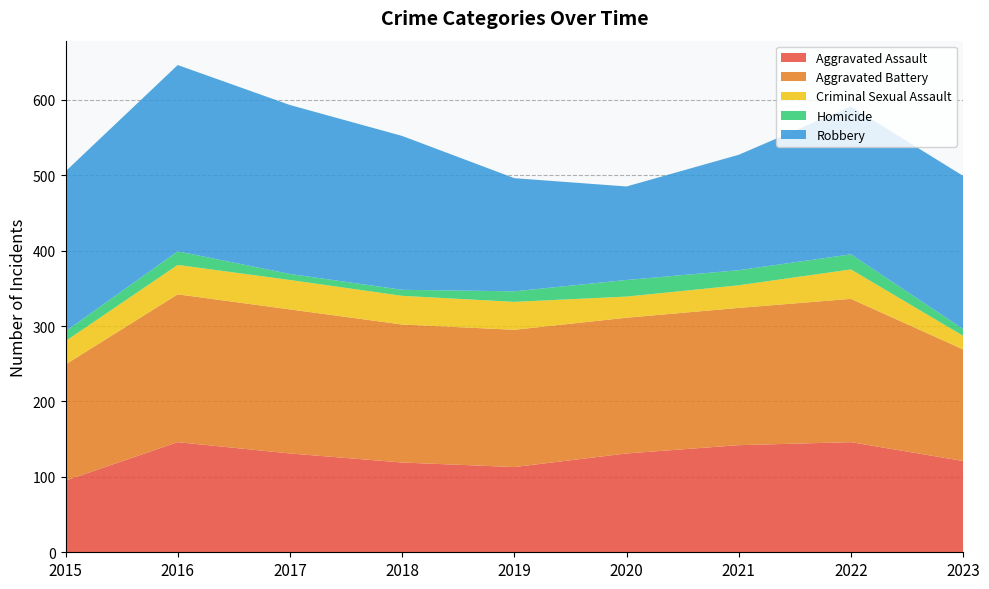

Reading right to left, extract all data points from this chart.

Aggravated Assault: 121	146	142	131	113	119	131	146	95
Aggravated Battery: 148	190	182	180	182	183	191	196	154
Criminal Sexual Assault: 18	39	30	28	37	38	39	39	31
Homicide: 9	20	20	22	14	8	8	18	13
Robbery: 203	196	153	124	150	204	224	247	212